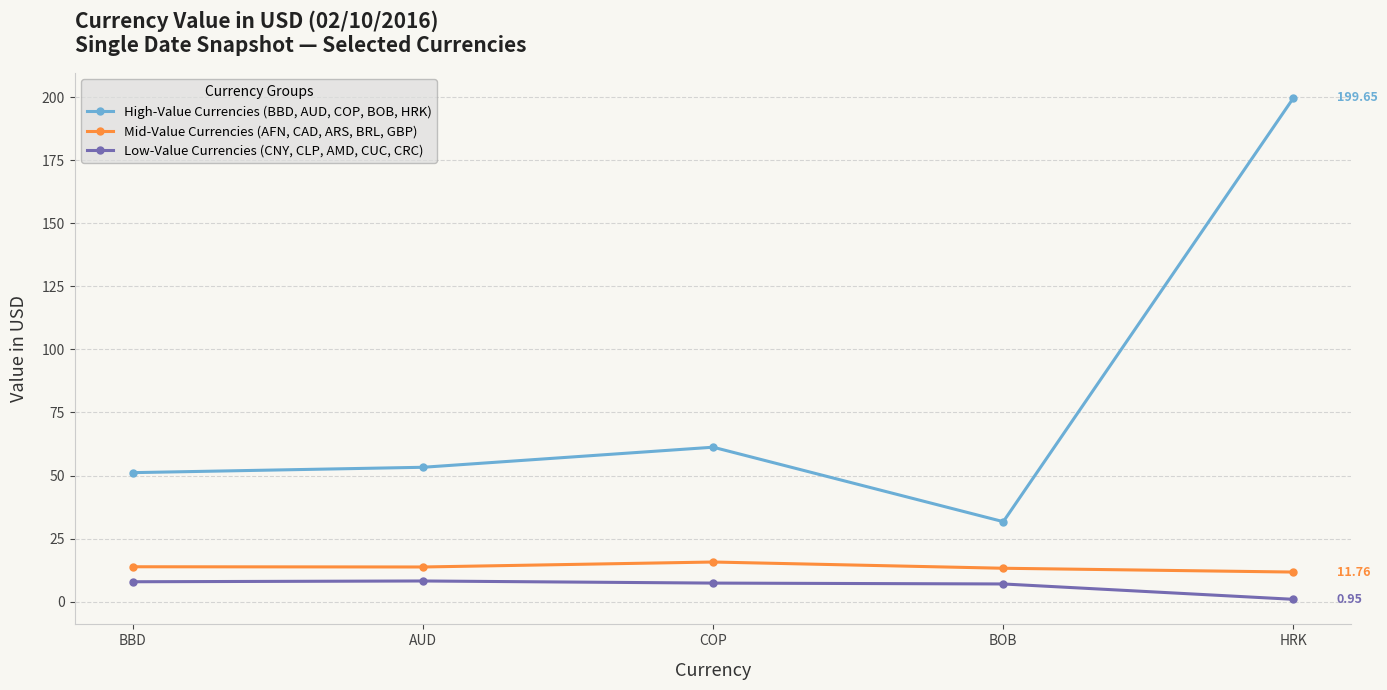

The Mid-Value Currencies (AFN, CAD, ARS, BRL, GBP) series shows 11.8 at HRK. True or false?

True